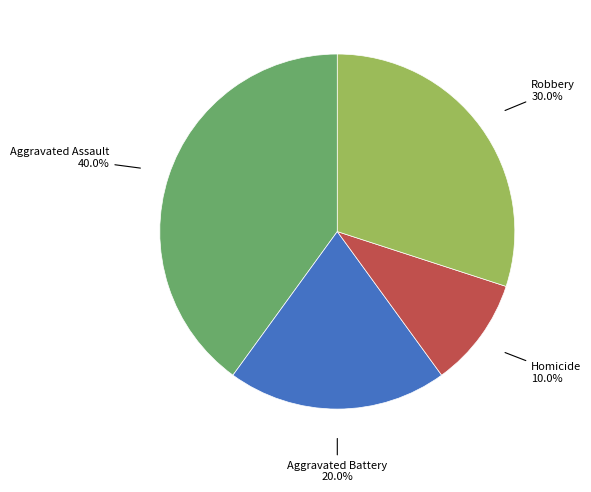

To the nearest percent, what is the combined percentage of Robbery and Homicide?

40%